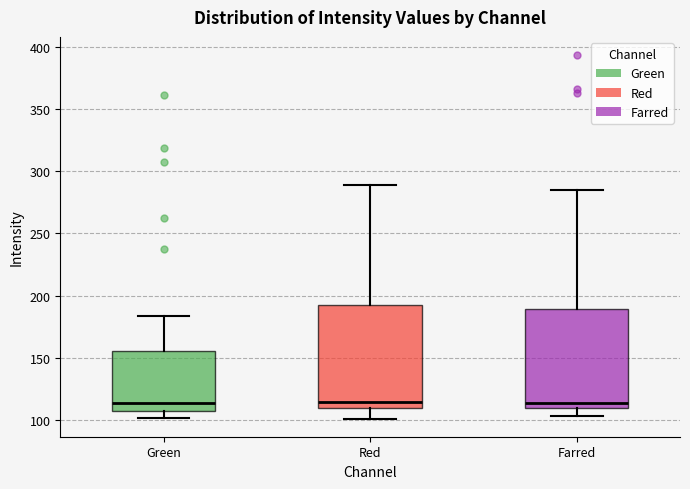

Reading left to right, transcribe this box plot: for each box, give where its median line is, the range the box spans, and where its two whiskers end, as read against the y-axis. The values are not printed on the chart, so give them approximately, as read against the axis.

Green: median 115, box 105 to 155, whiskers 100 to 185
Red: median 115, box 110 to 195, whiskers 100 to 290
Farred: median 115, box 110 to 190, whiskers 105 to 285